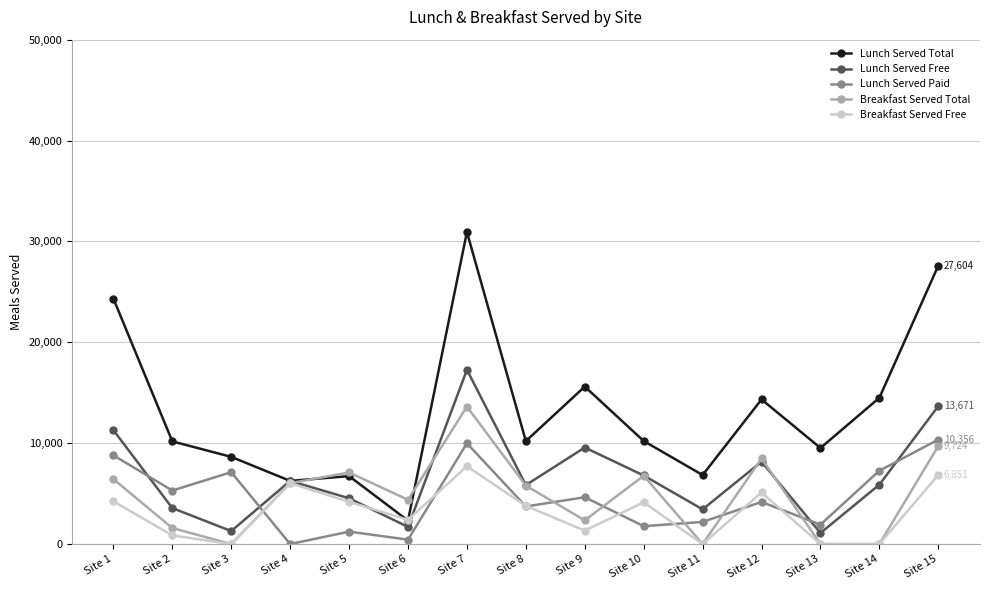

At how many categories does at least one series exceed 20087?

3